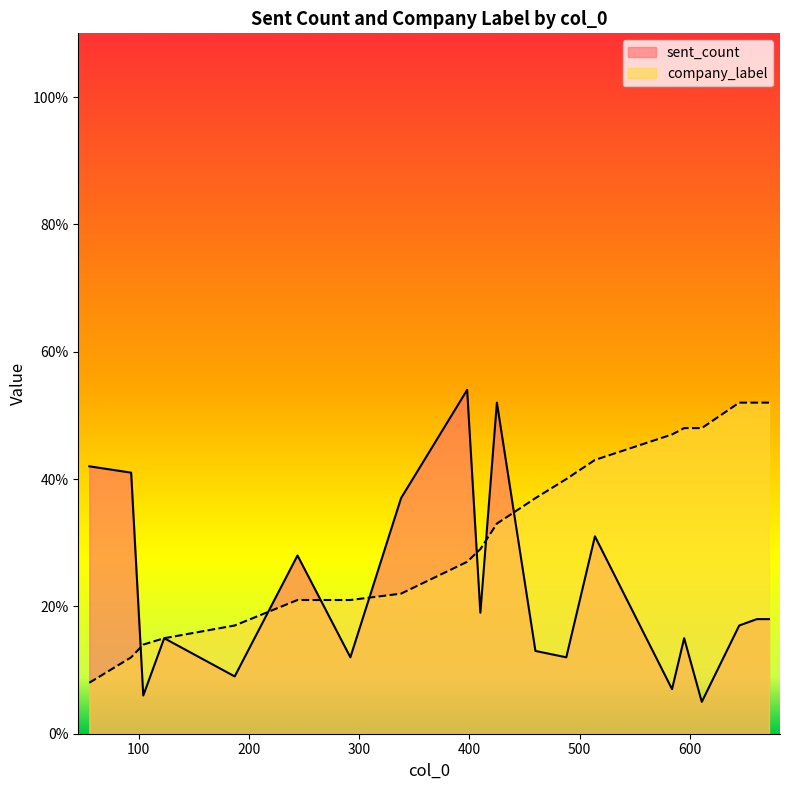

What are all the series names shown in the legend?

sent_count, company_label